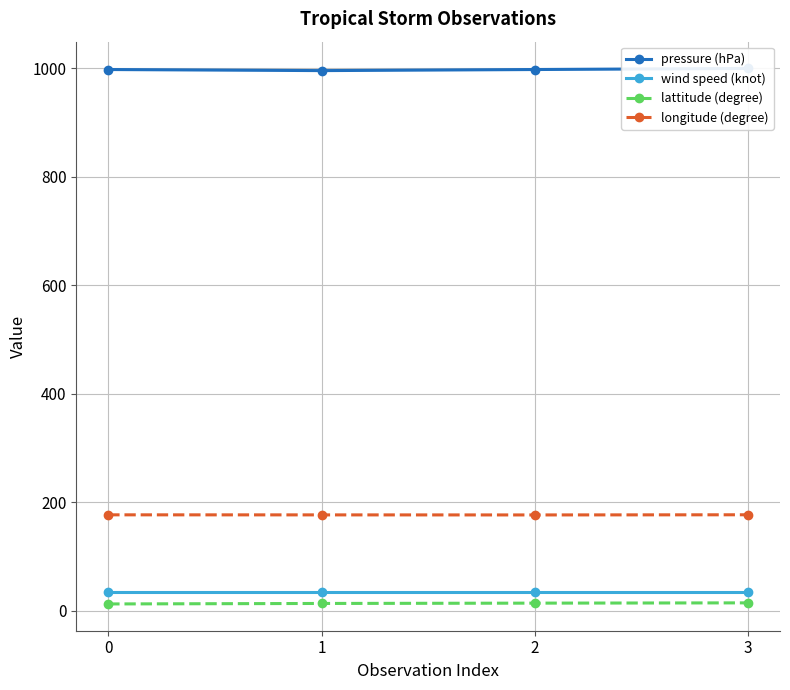

What is the value of the pressure (hPa) point at the 4th from the left?

1000.0